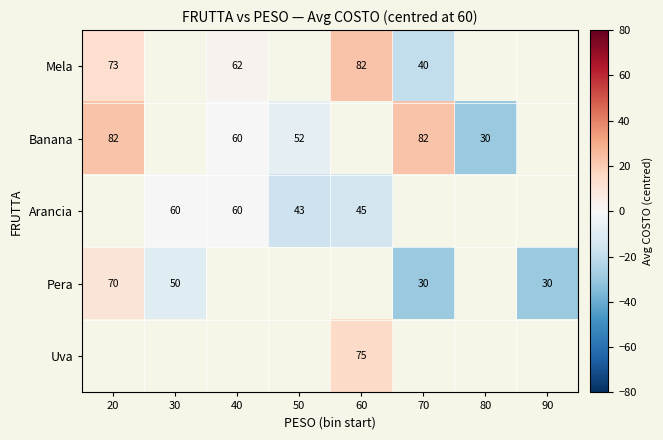

Which series has the widest spread of values?

Banana